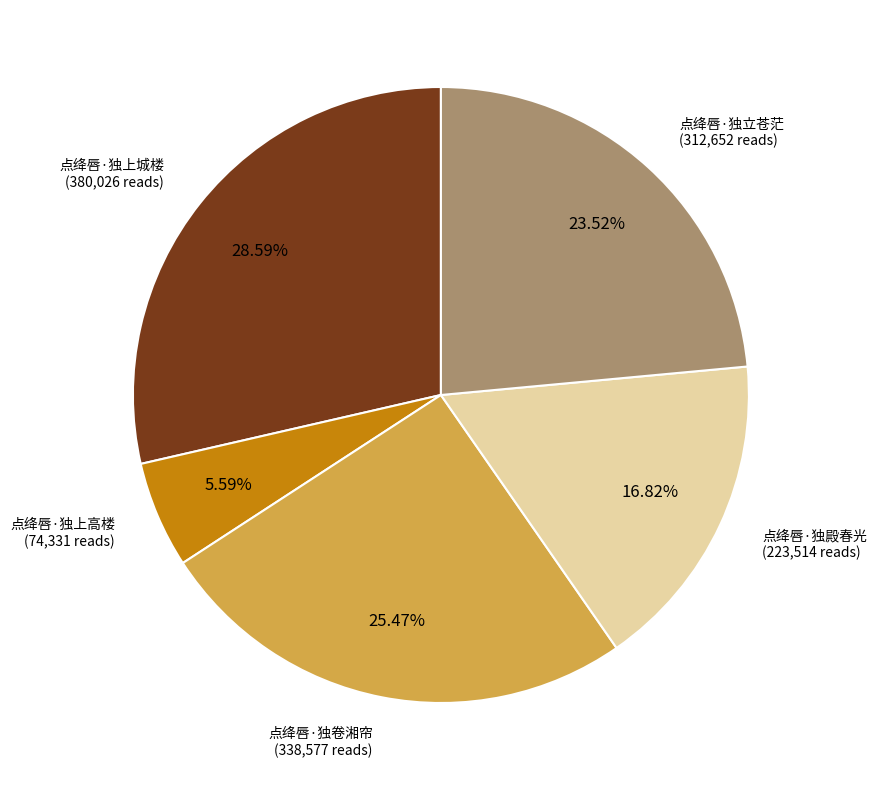

The 点绛唇·独卷湘帘 slice represents 25% of the pie. True or false?

True